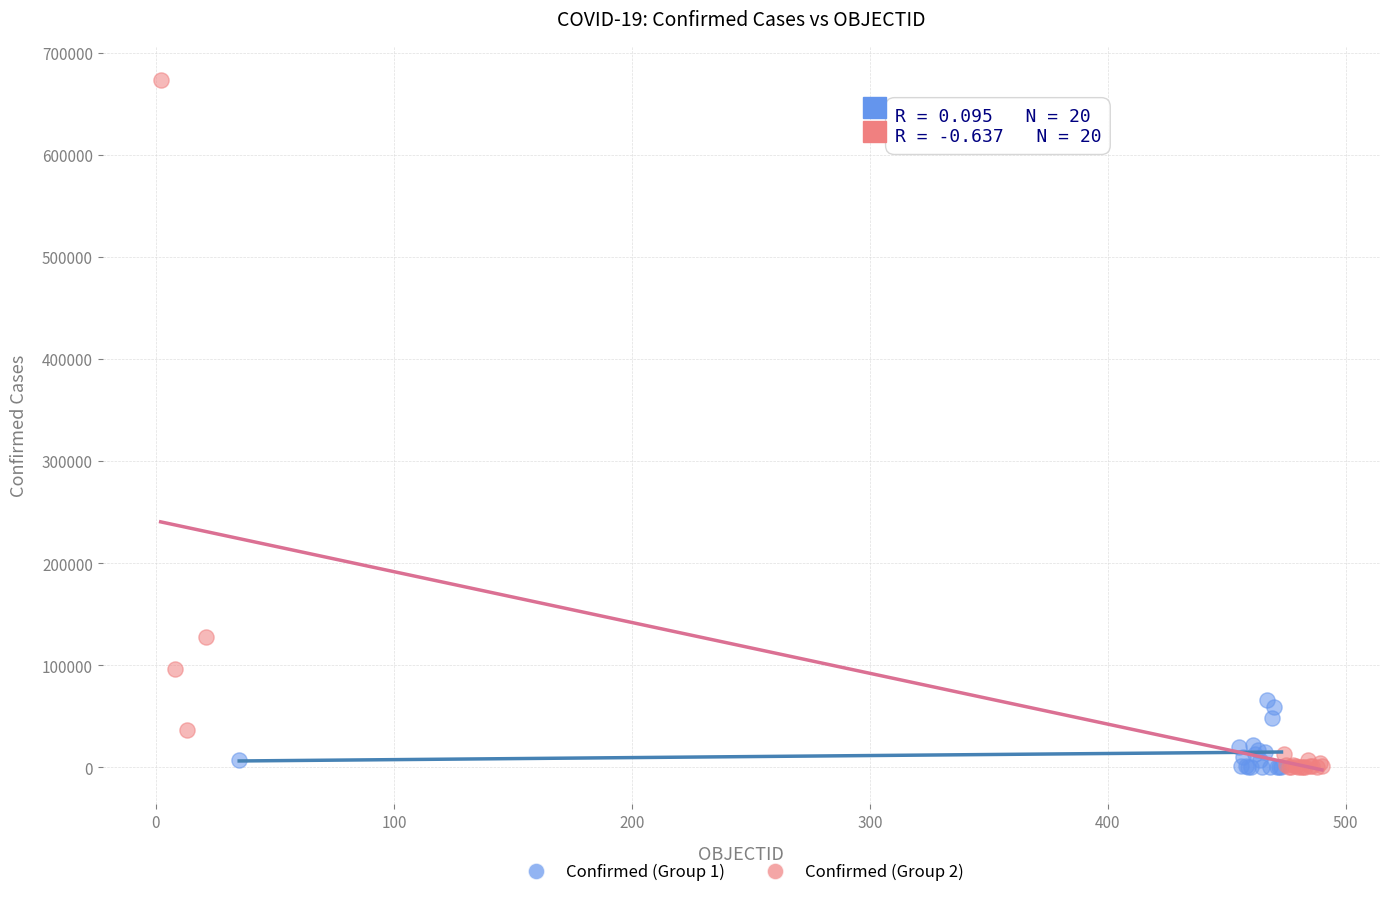

Which series has the largest Y range (max minus min)?

Confirmed (Group 2)